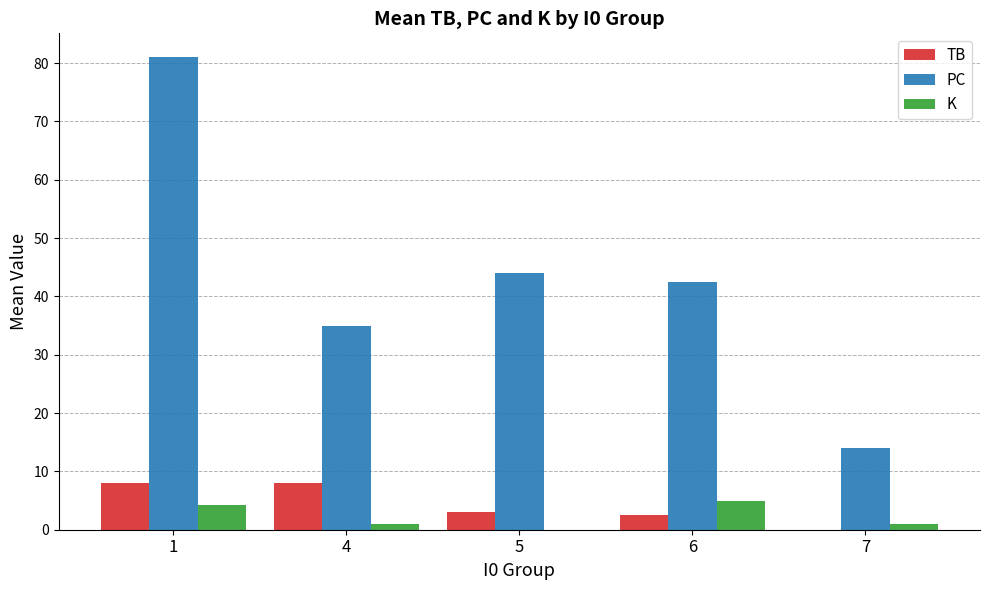

True or false: PC has a value of 40.5 at 1.

False